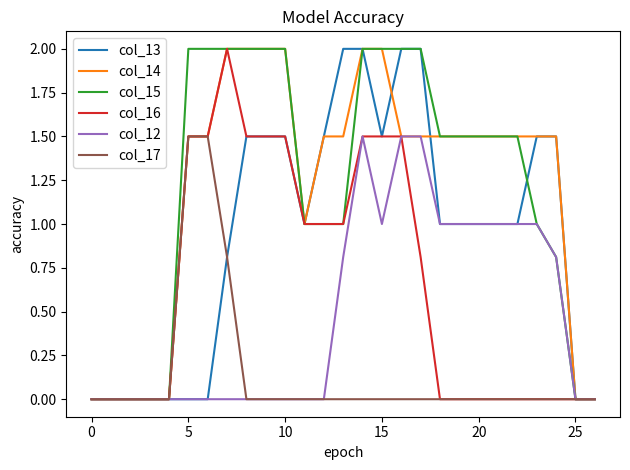

What is the greatest value displayed?

2.0